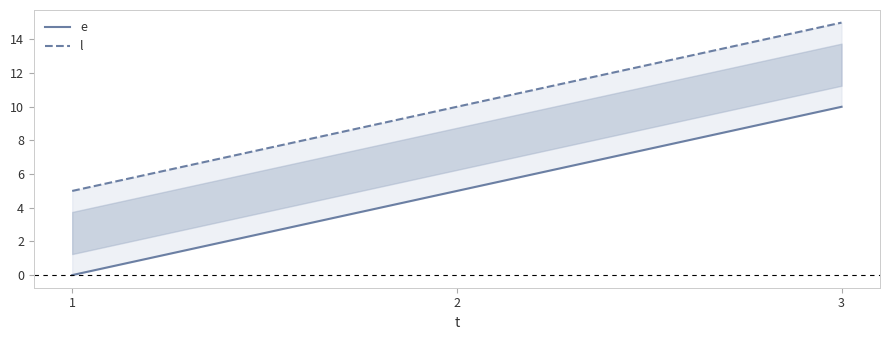

What is the highest value of the l series?

15